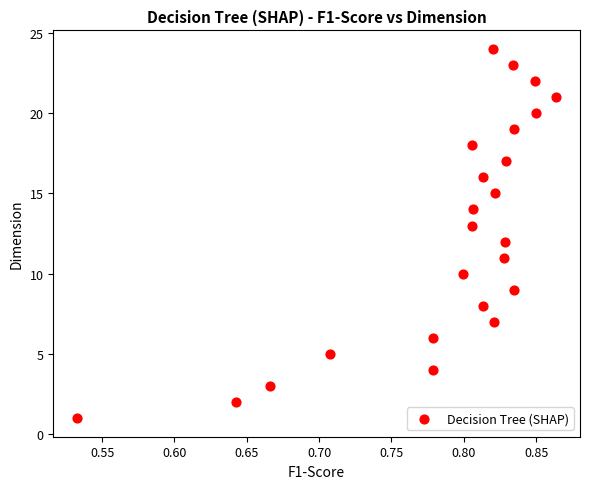

What is the range of Y values (max minus min)?

23